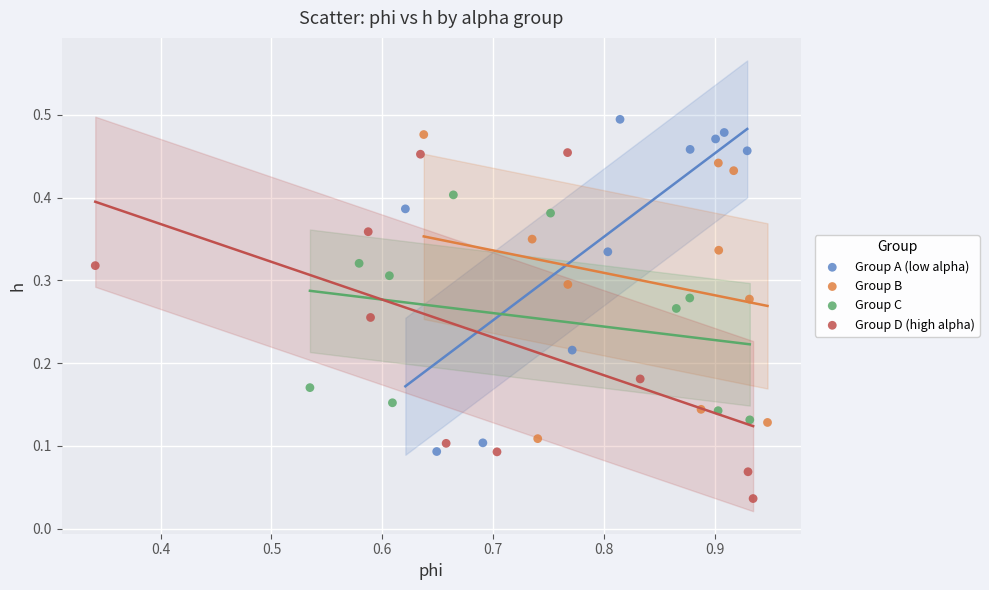

What are all the series names shown in the legend?

Group A (low alpha), Group B, Group C, Group D (high alpha)